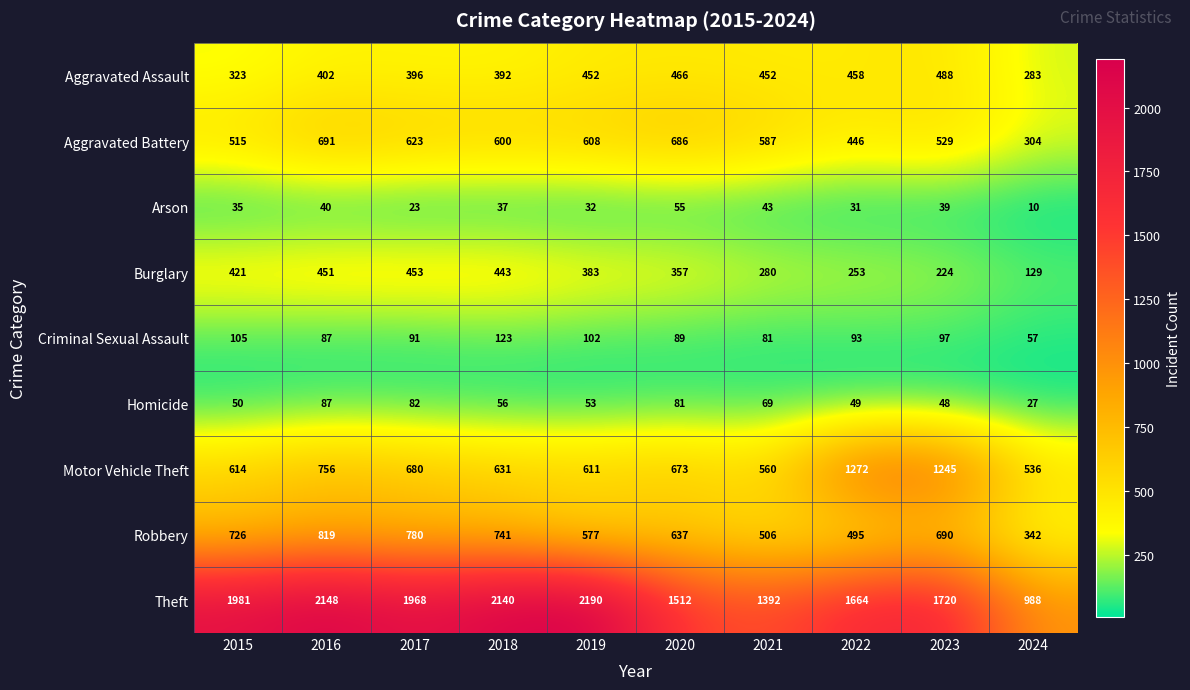

What is the maximum value shown in the chart?

2190